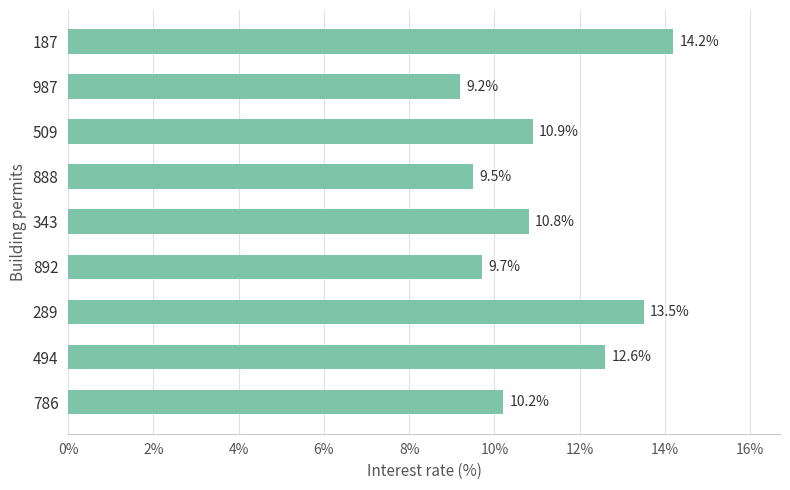

What is the change in value from 343 to 187?

+3.4